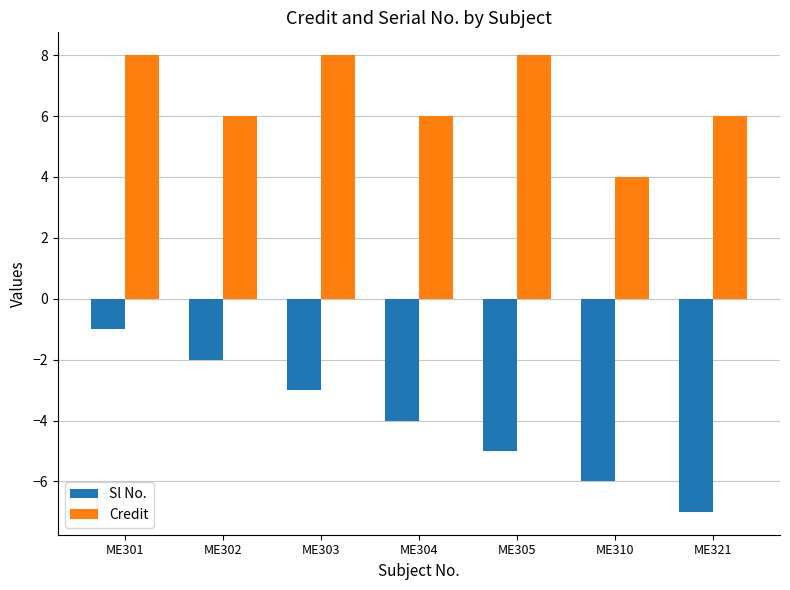

Which series has the largest range (max minus min)?

Sl No.